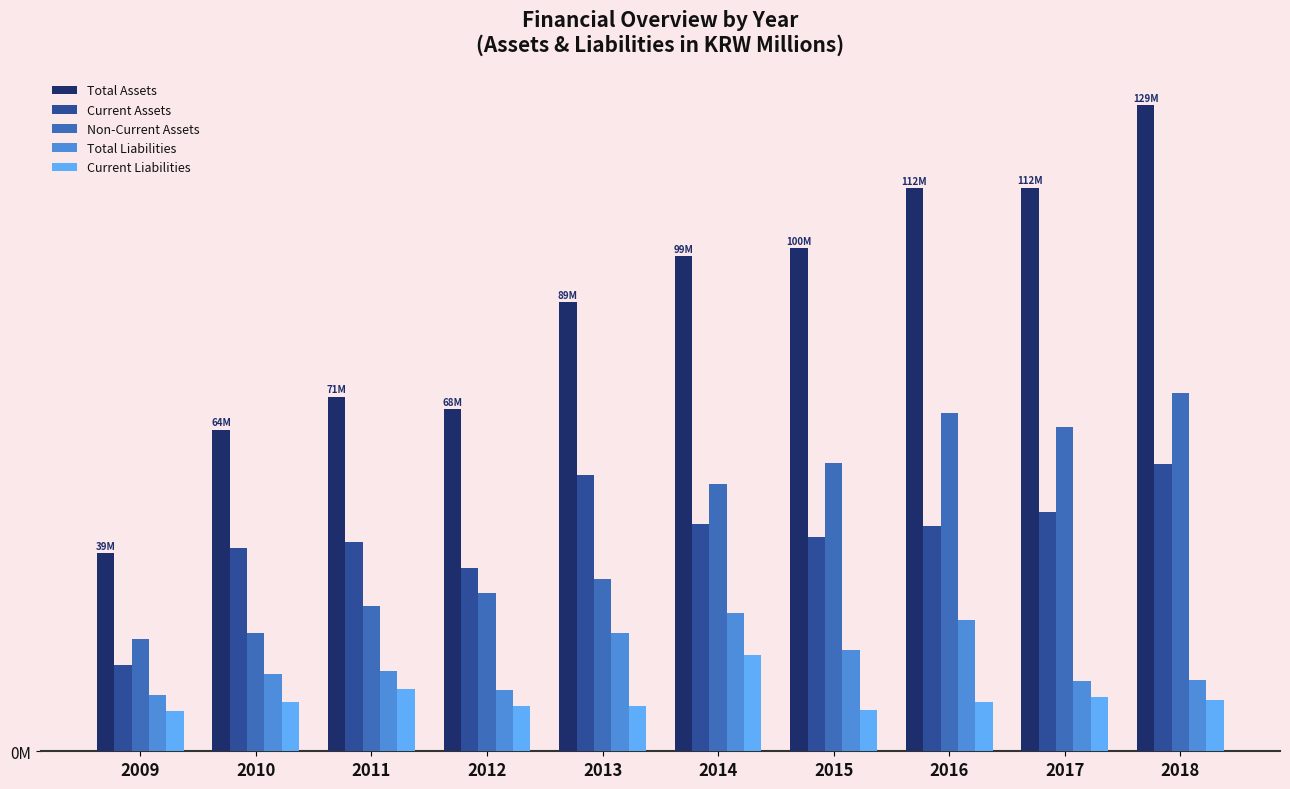

What is the smallest value displayed?

8.0